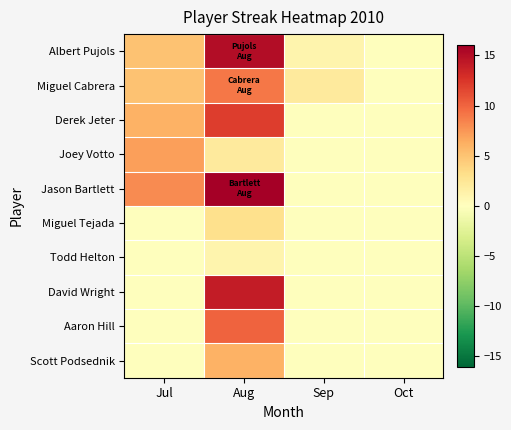

How many categories are shown in the chart?

4